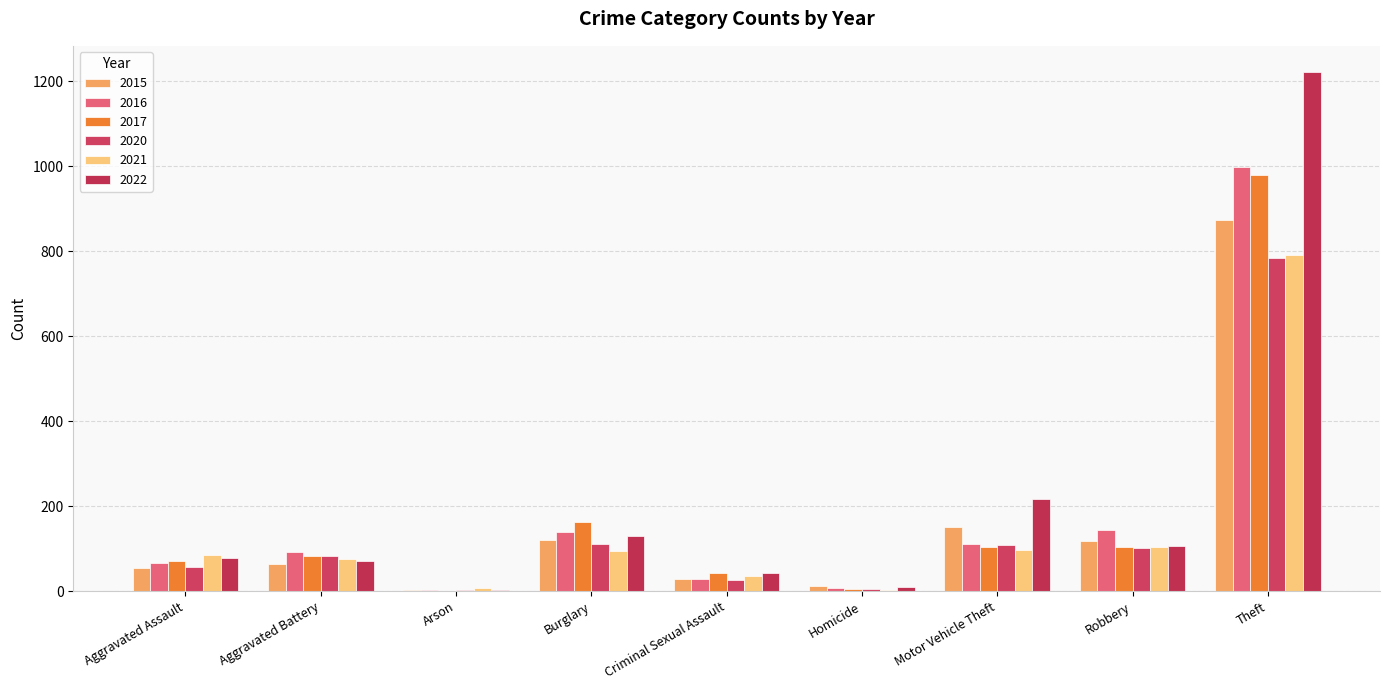

How many categories are shown in the chart?

9